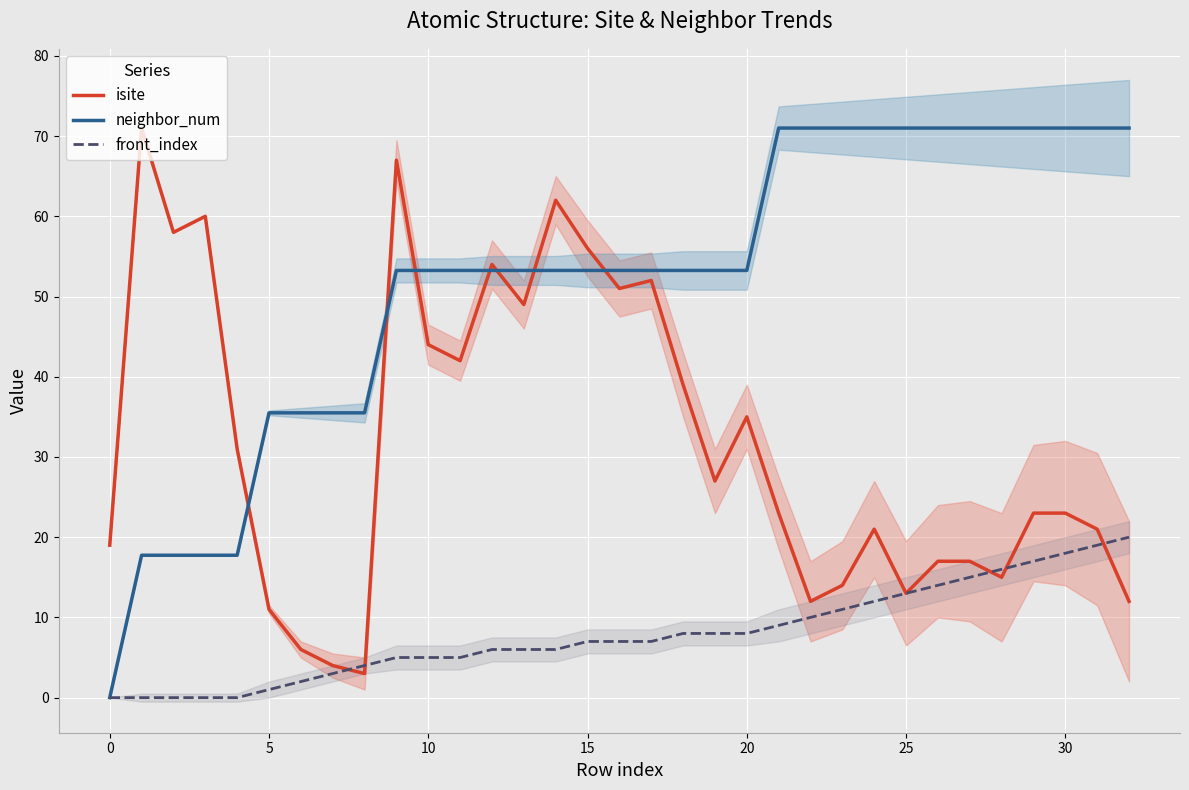

At how many categories does at least one series exceed 43?

27